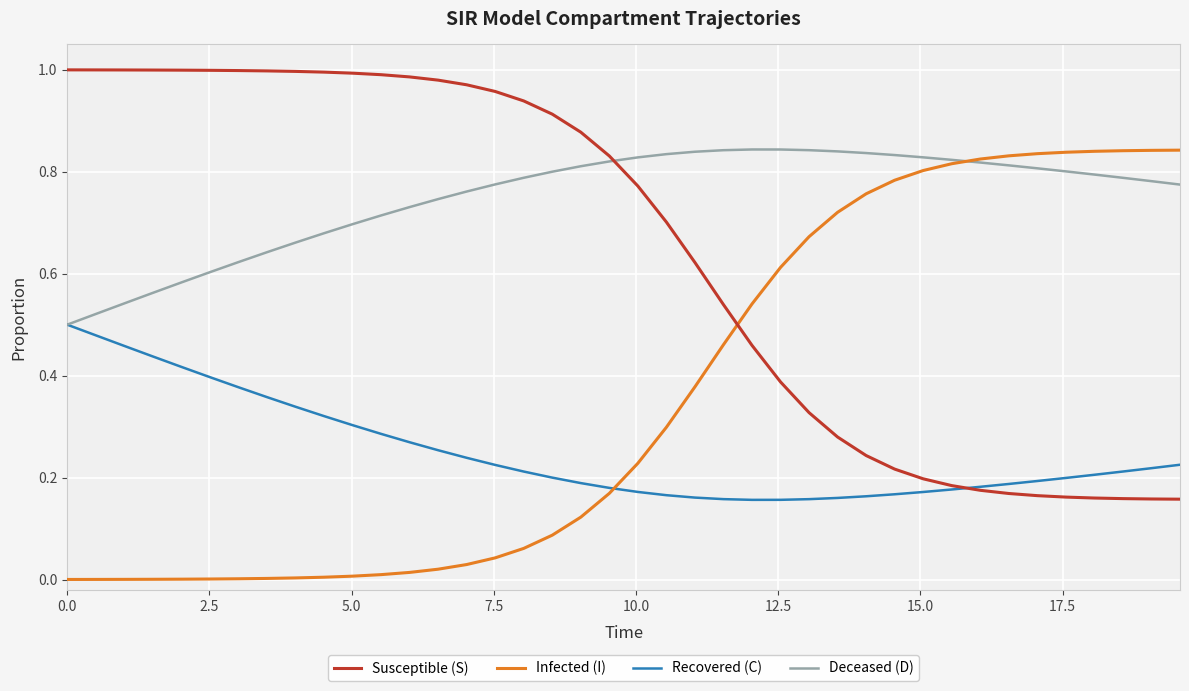

How many times do Infected (I) and Susceptible (S) cross each other?

1